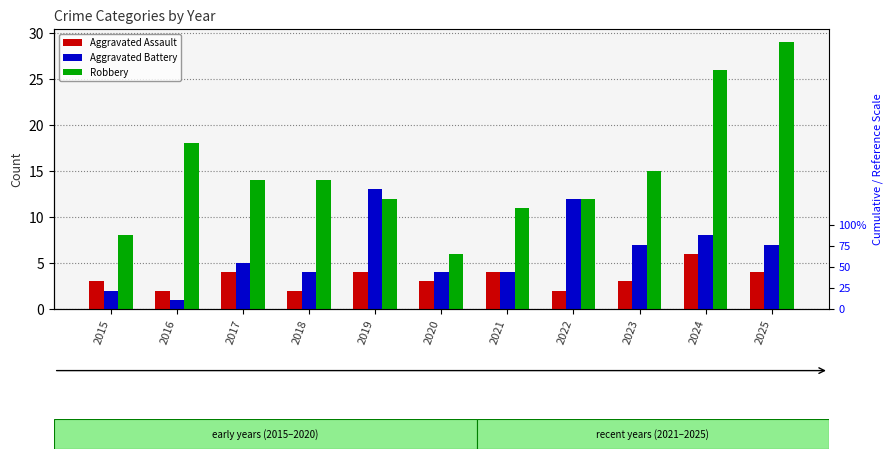

What is the smallest value displayed?

1